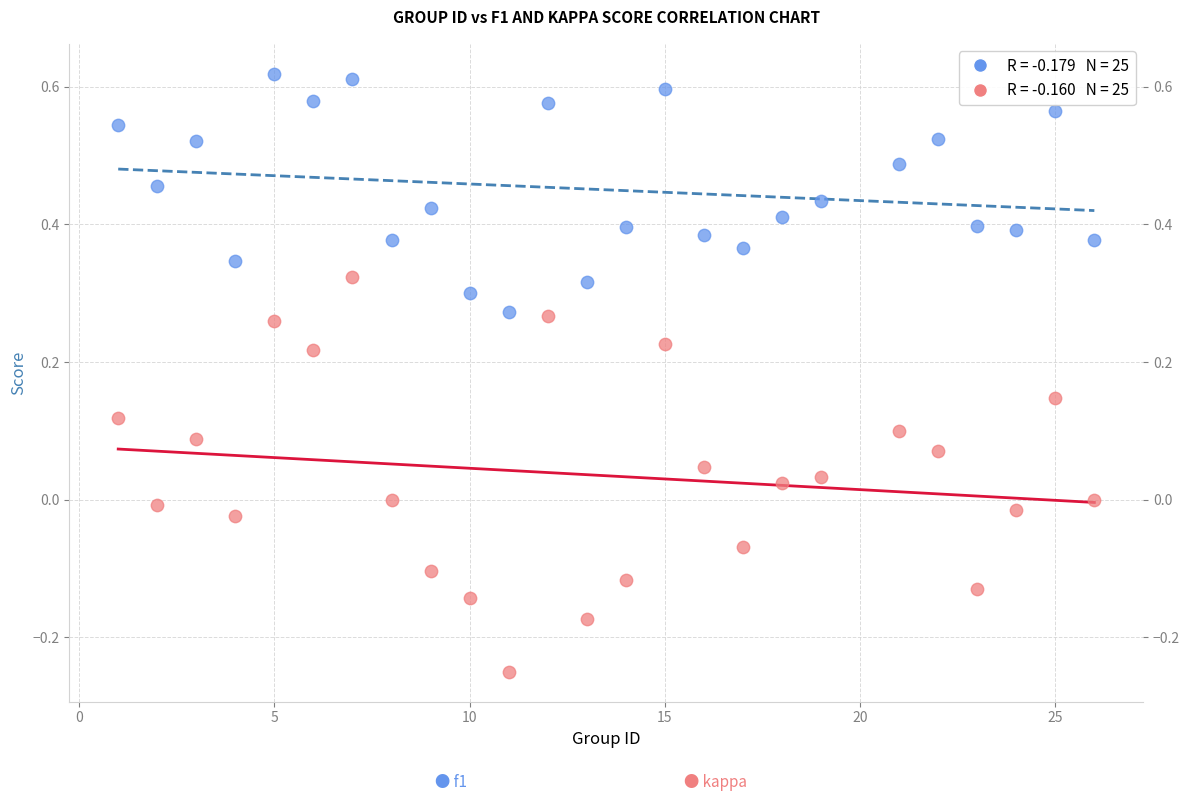

Across all data points, what is the range of Y values (max minus min)?

0.9